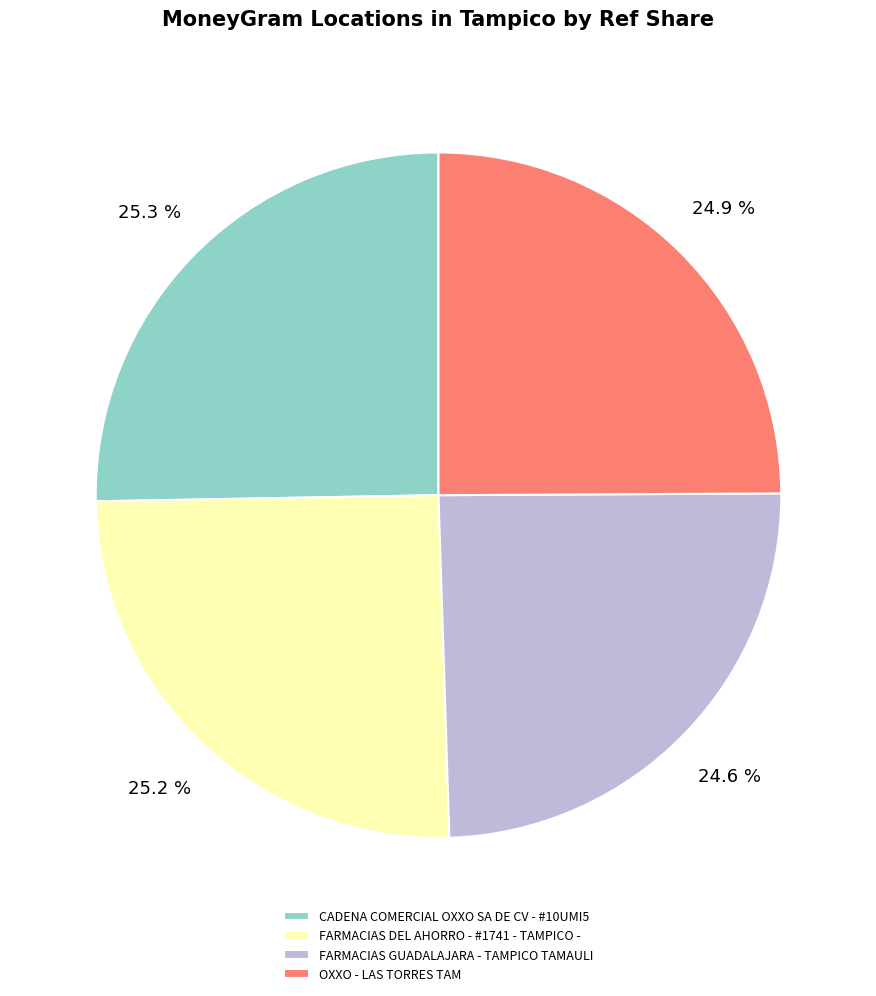

What percentage is the FARMACIAS DEL AHORRO - #1741 - TAMPICO - slice, to the nearest percent?

25%